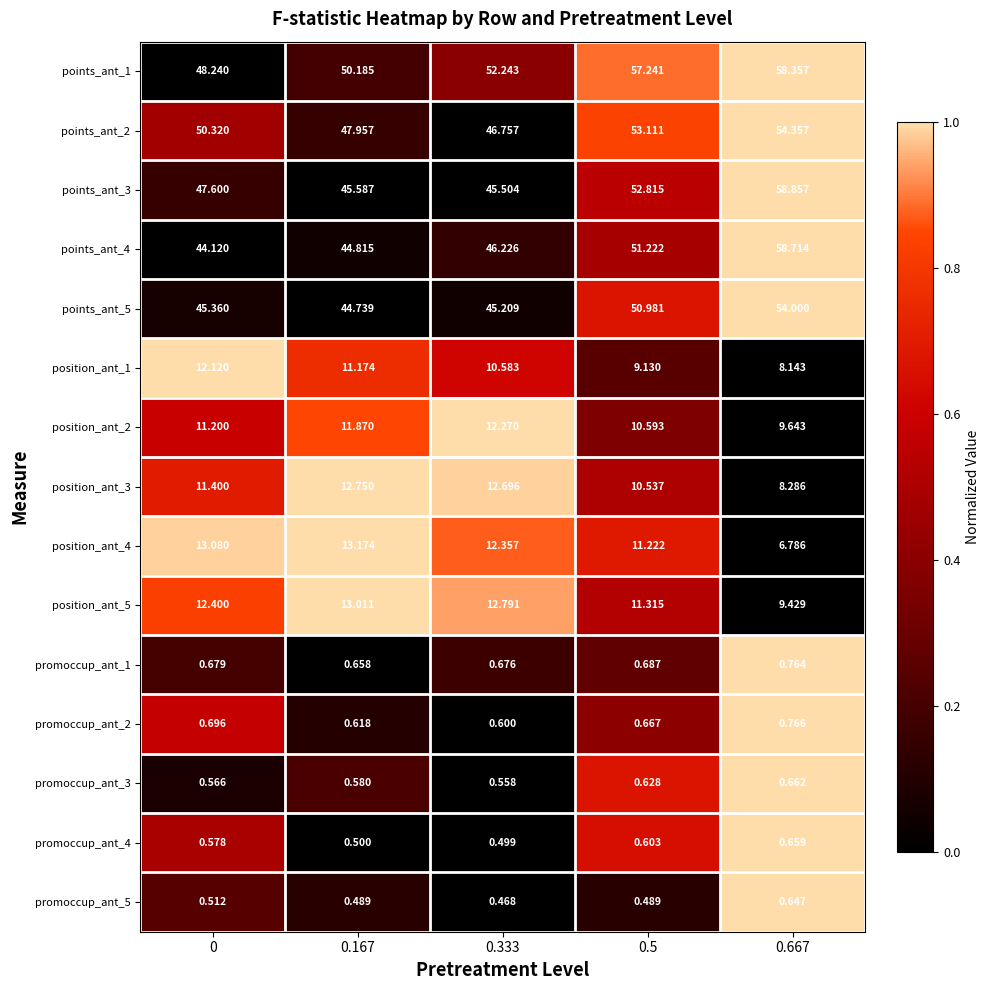

List the series in order of their peak value, lowest first.

promoccup_ant_5, promoccup_ant_4, promoccup_ant_3, promoccup_ant_1, promoccup_ant_2, position_ant_1, position_ant_2, position_ant_3, position_ant_5, position_ant_4, points_ant_5, points_ant_2, points_ant_1, points_ant_4, points_ant_3